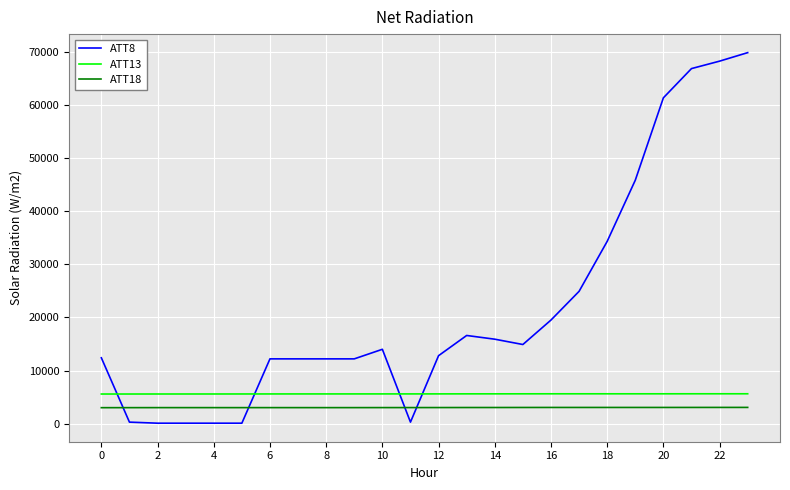

Which series has the largest total across all categories?

ATT8